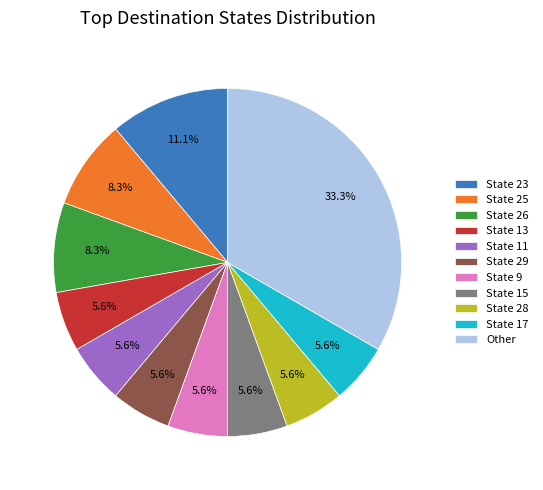

Is there a majority slice in this chart?

No